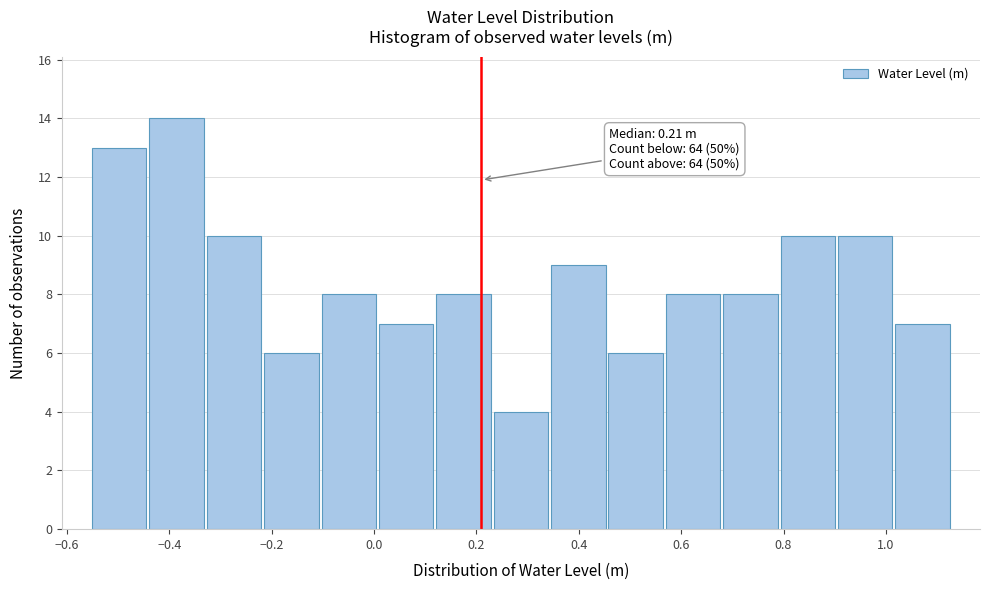

Over which range of the x-axis is the bar tallest?

-0.44 to -0.32